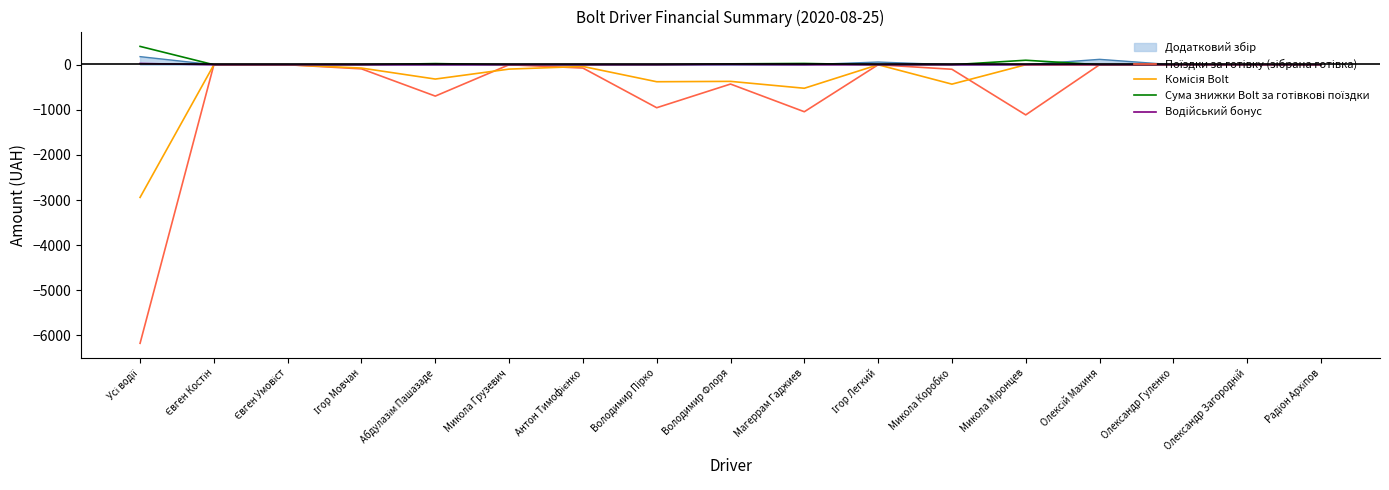

What is the smallest value displayed?

-6177.0